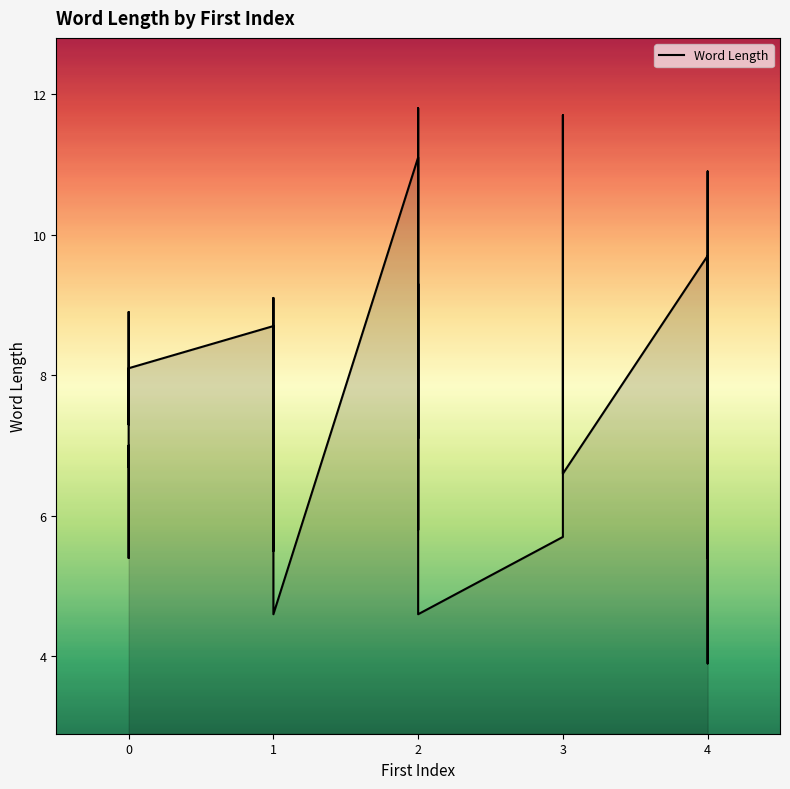

Does the chart have visible grid lines?

No